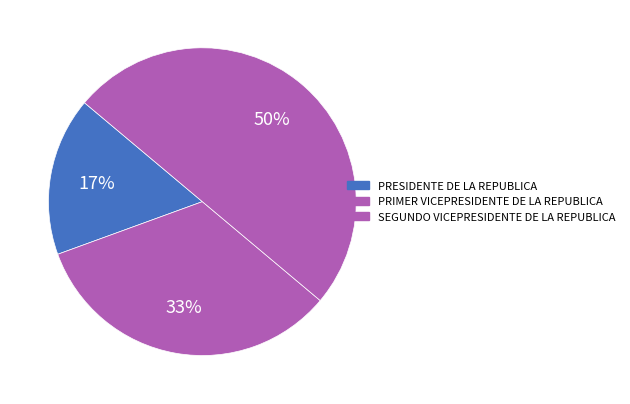

Rank the categories by value from highest to lowest.

SEGUNDO VICEPRESIDENTE DE LA REPUBLICA, PRIMER VICEPRESIDENTE DE LA REPUBLICA, PRESIDENTE DE LA REPUBLICA